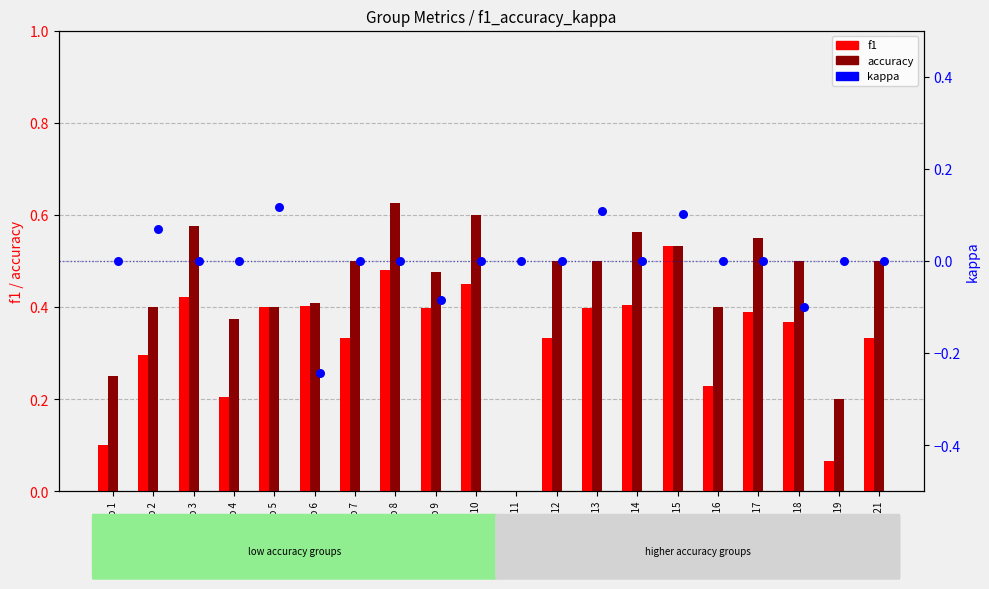

At which category is the sum across all series the highest?

Group 15